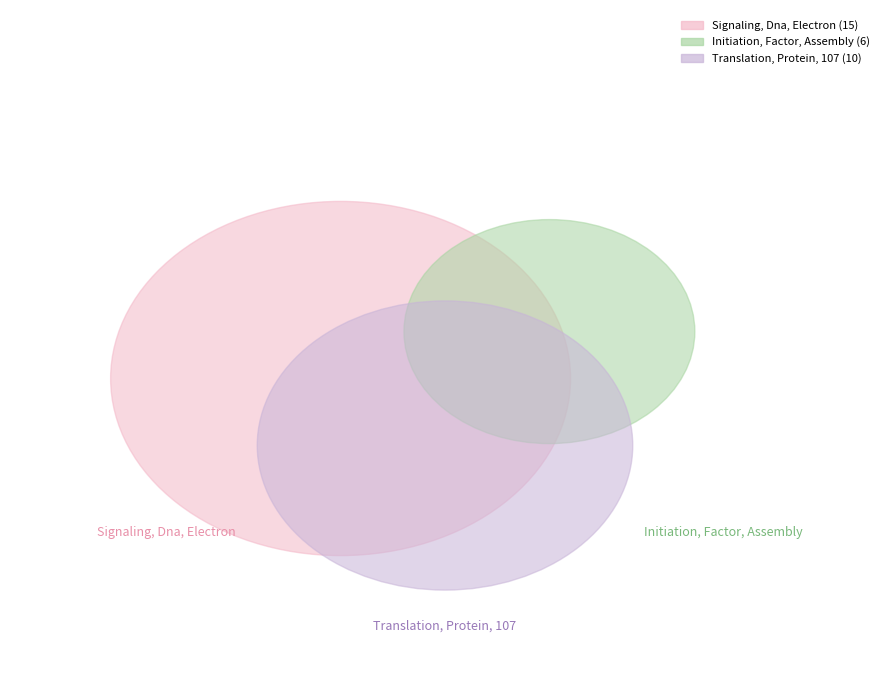

How much of the chart is everything except Signaling, Dna, Electron?

51.6%